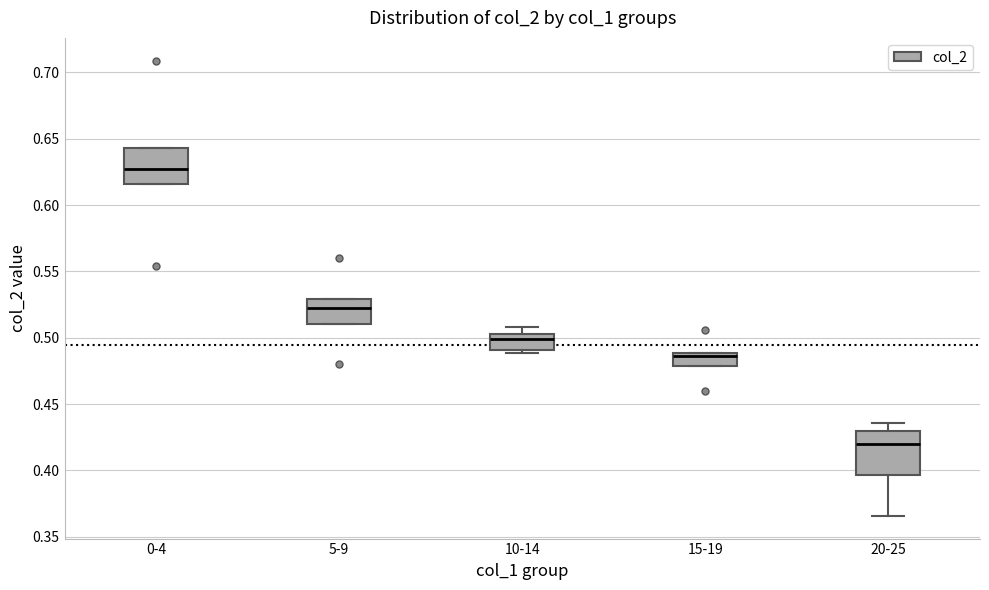

Reading left to right, transcribe this box plot: for each box, give where its median line is, the range the box spans, and where its two whiskers end, as read against the y-axis. The values are not printed on the chart, so give them approximately, as read against the axis.

0-4: median 0.625, box 0.615 to 0.645, whiskers 0.615 to 0.645
5-9: median 0.525, box 0.510 to 0.530, whiskers 0.510 to 0.530
10-14: median 0.500, box 0.490 to 0.505, whiskers 0.490 (just below the box's lower edge) to 0.510
15-19: median 0.485, box 0.480 to 0.490, whiskers 0.480 to 0.490
20-25: median 0.420, box 0.395 to 0.430, whiskers 0.365 to 0.435